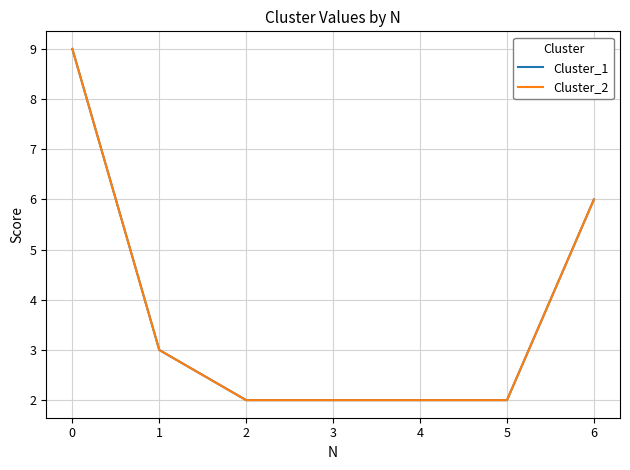

How many Cluster_1 values are between 2 and 6?

6